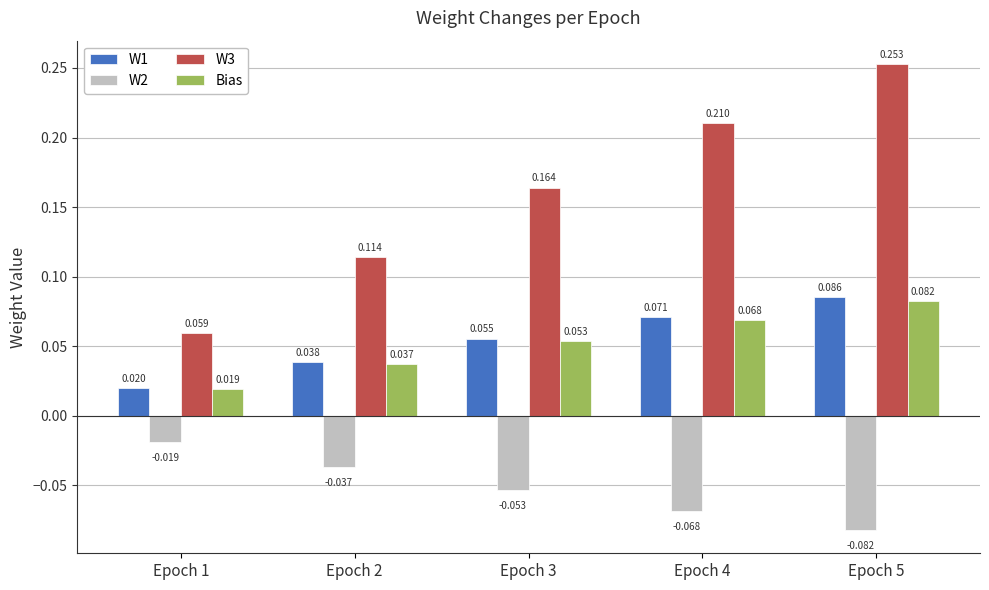

Is the value of Bias at Epoch 3 greater than the value of W1 at Epoch 4?

No